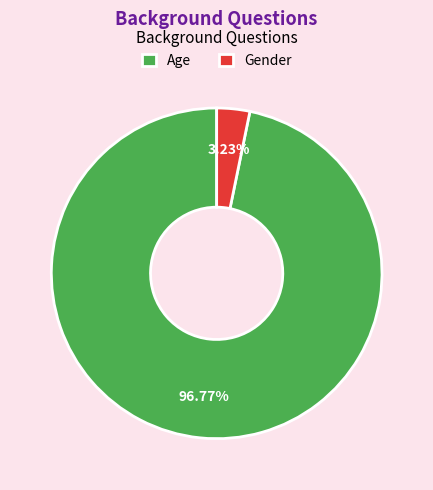

Does any single category account for the majority?

Yes